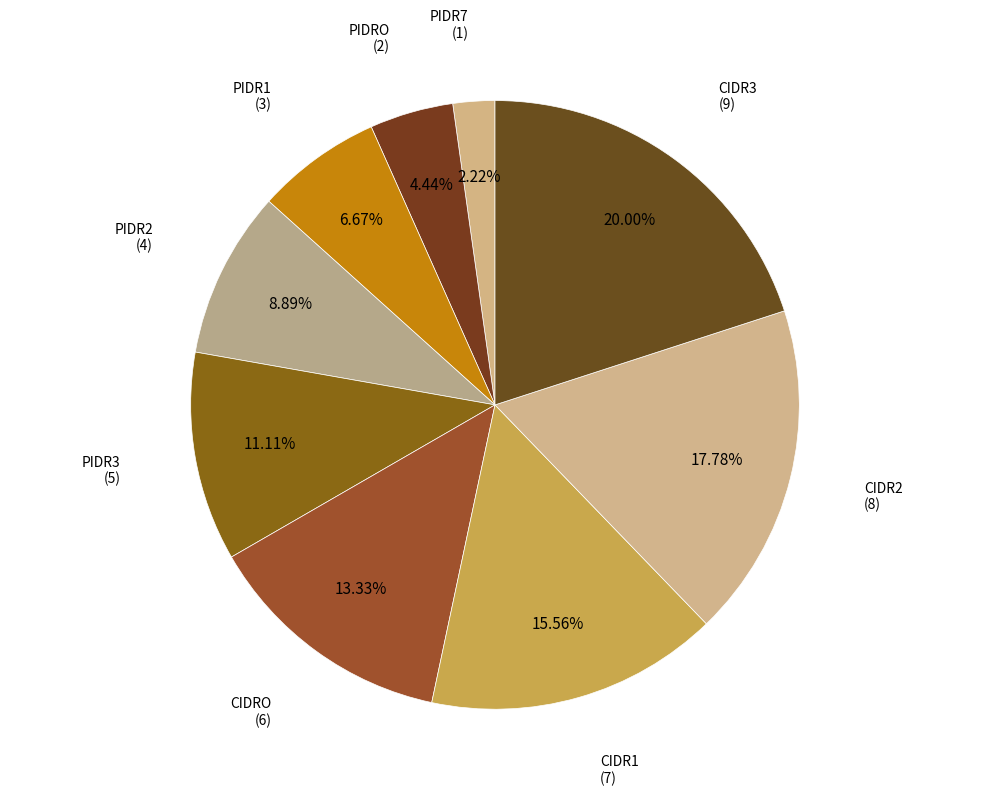

What is the largest slice in the pie chart?

CIDR3